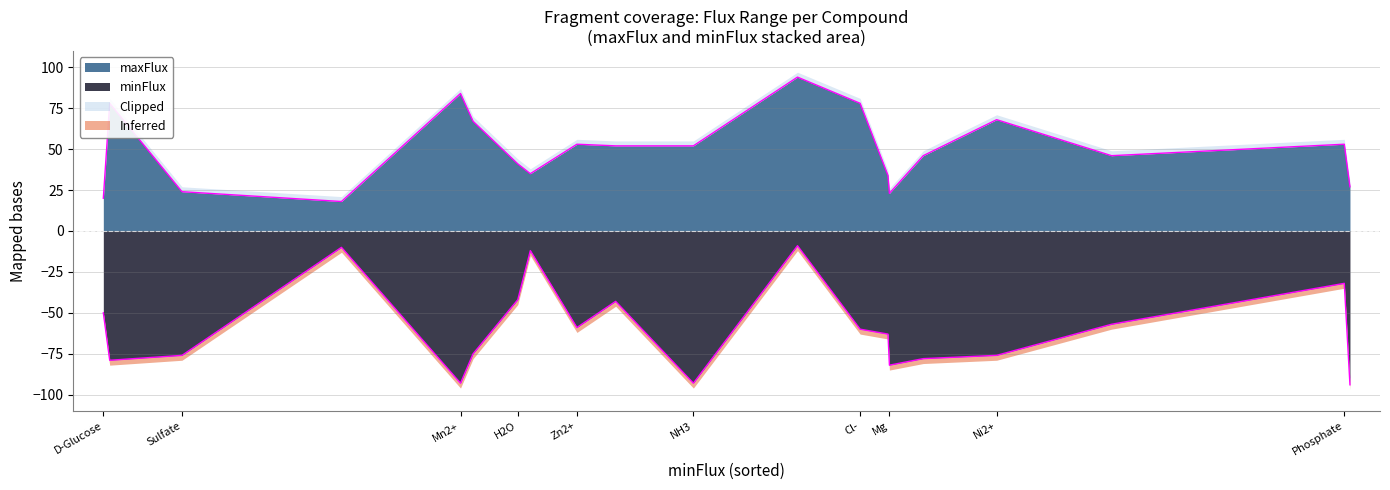

Count the number of categories in the chart.

20